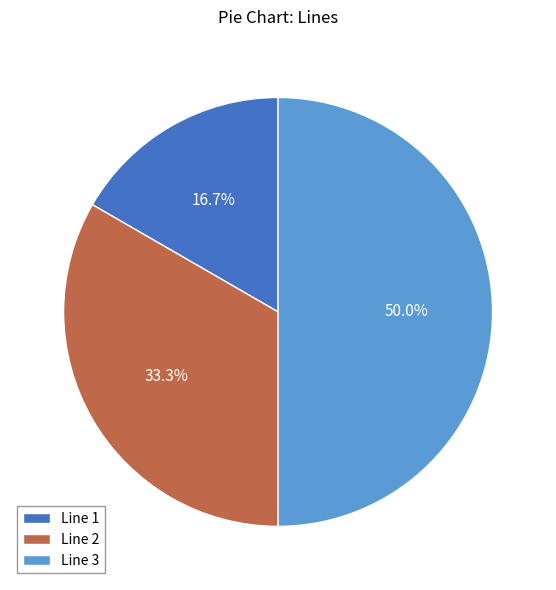

What is the total percentage of Line 1 and Line 2?

50.0%